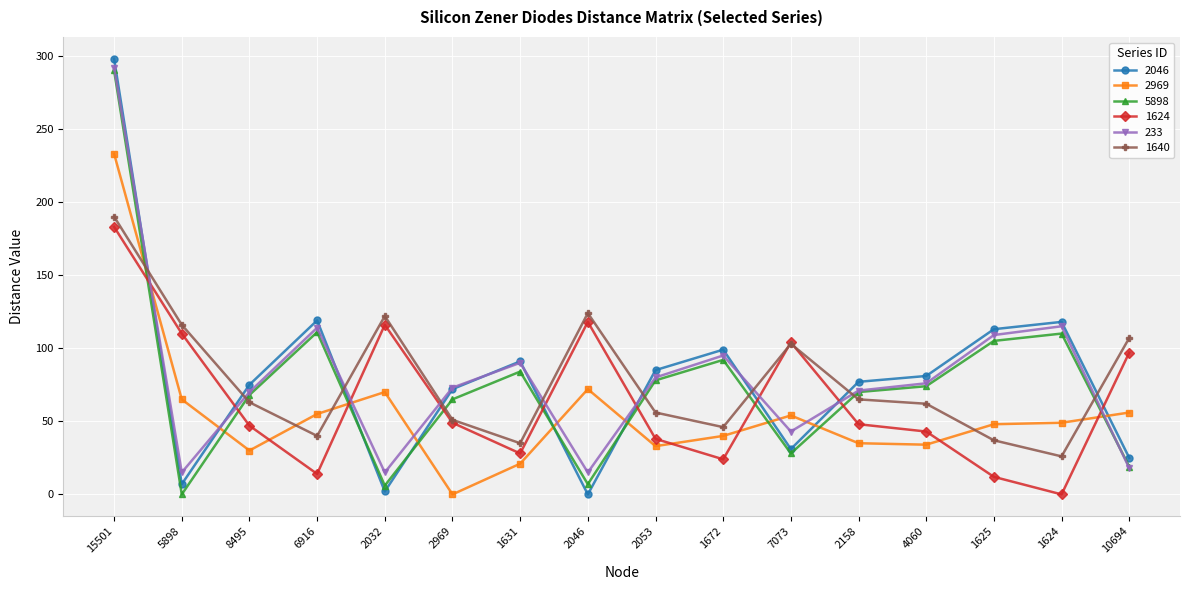

What is the total value across all series at 2053?

370